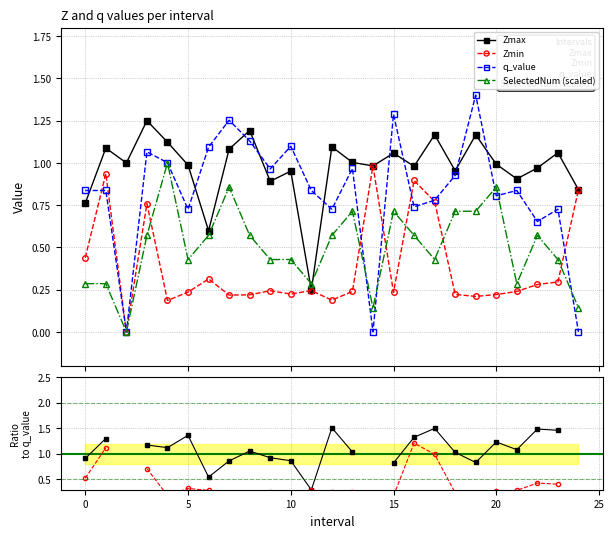

In Zmax, how many points are higher than both neighbors (excluding endpoints)?

9